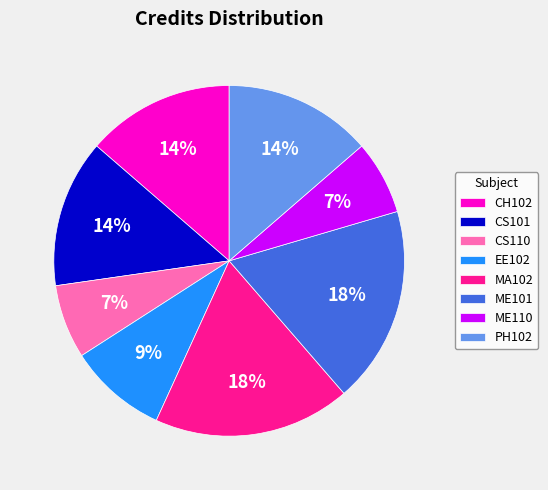

Count the number of slices in the pie.

8